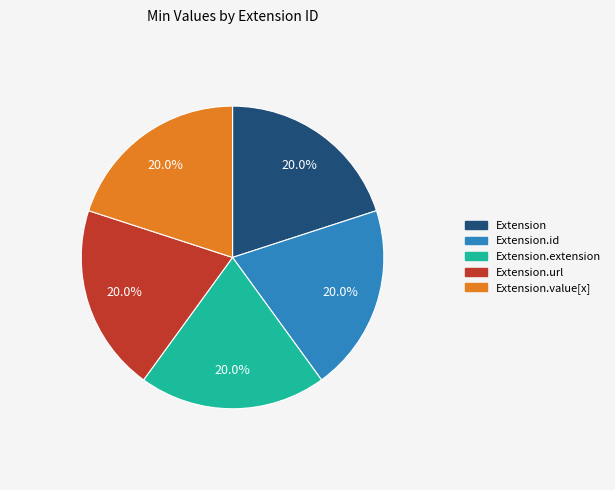

Is it true that Extension.extension is 1% of the pie?

False